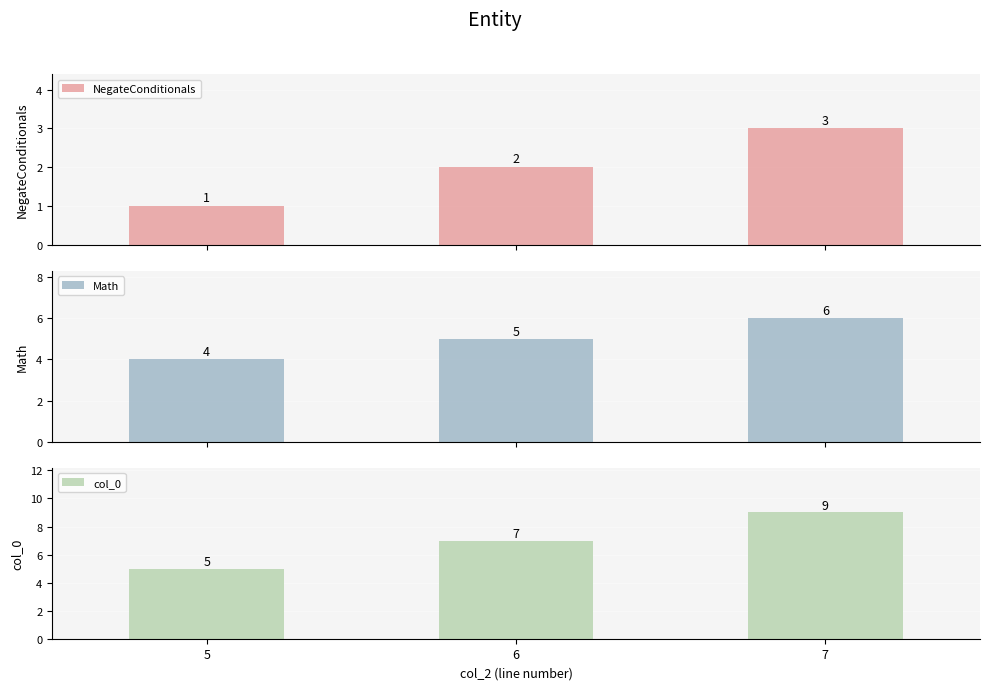

What is the difference between the second highest and minimum values in the NegateConditionals series?

1